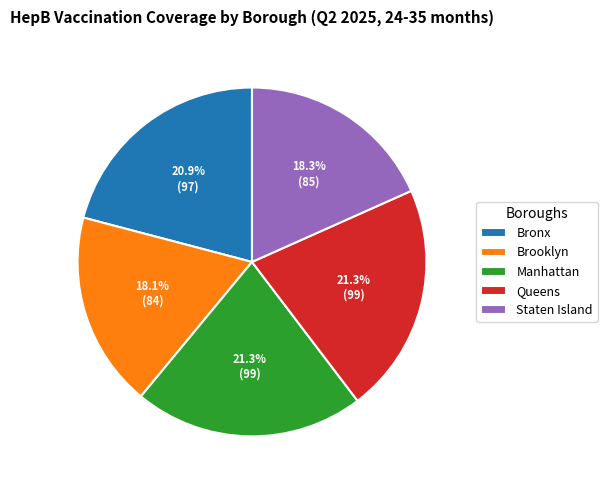

Approximately how many times larger is the value at Queens compared to Manhattan?

1.0